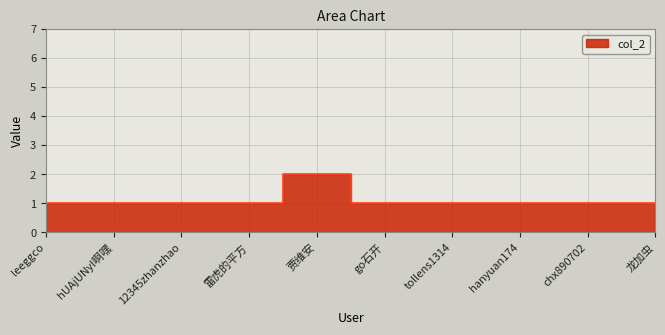

Rank the categories by value from lowest to highest.

leeggco, hUAjUNyI啊嘿, 12345zhanzhao, 雷虎的平方, go石开, tollens1314, hanyuan174, chx890702, 龙加虫, 贾维安